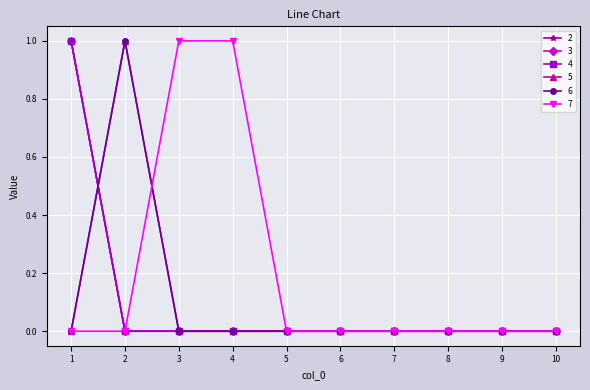

At which category does 6 reach its first local peak?

2